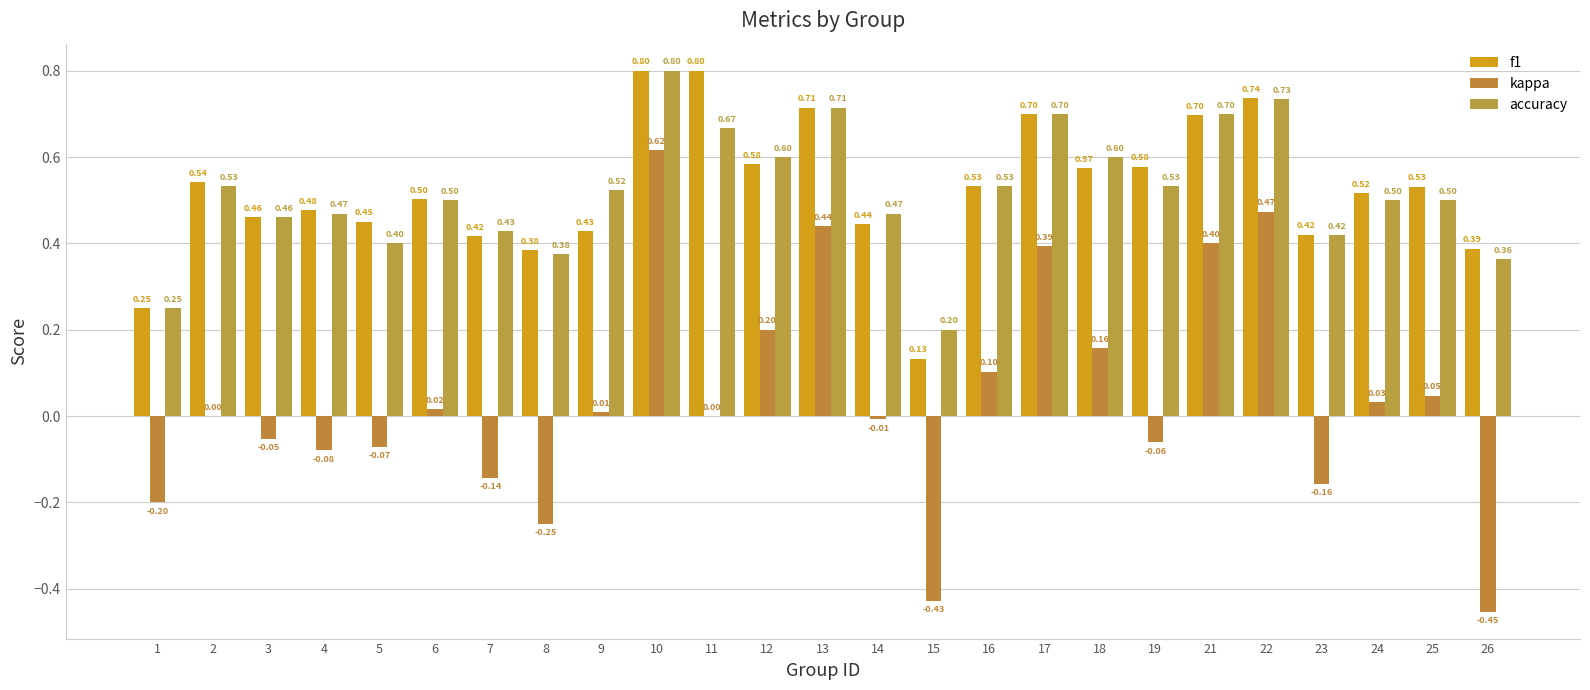

What is the difference between the f1 values at 8 and 21?

0.3